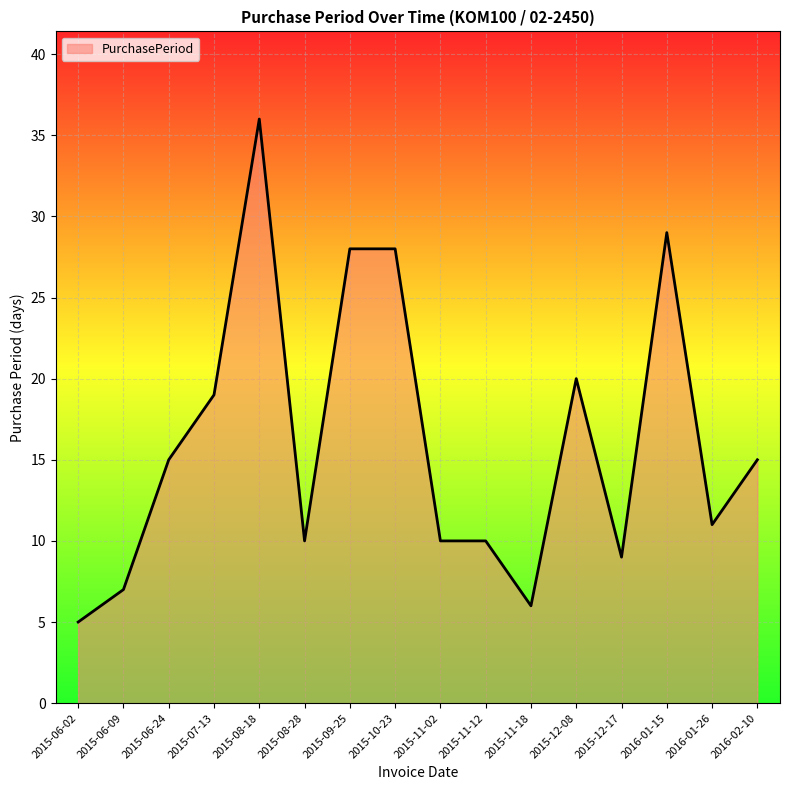

At which category does the data reach its first local peak?

2015-08-18